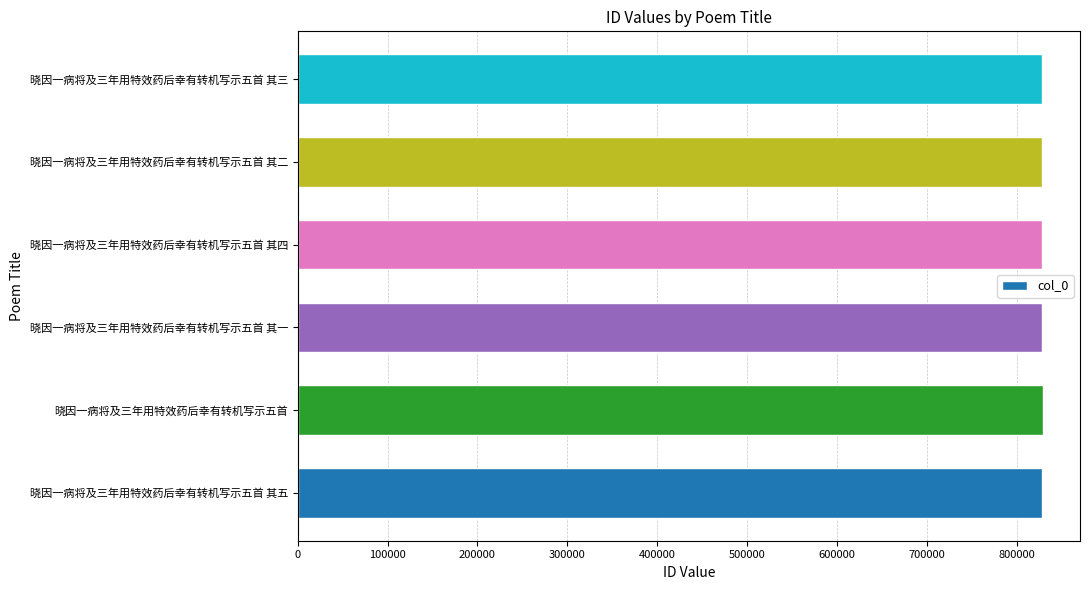

The chart shows a value of 1433958 at 晓因一病将及三年用特效药后幸有转机写示五首 其二. True or false?

False